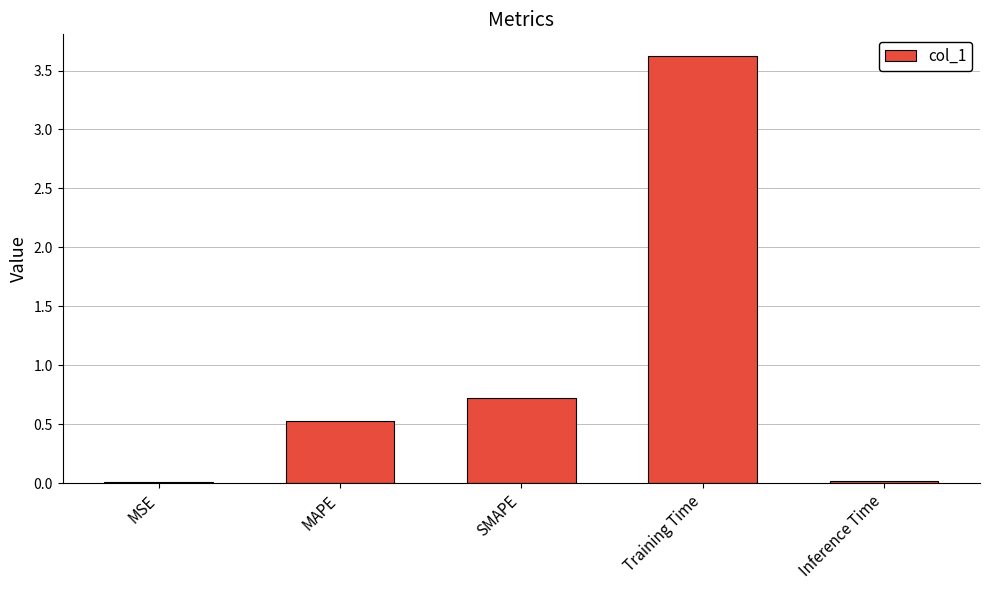

Which label corresponds to the largest value in the chart?

Training Time